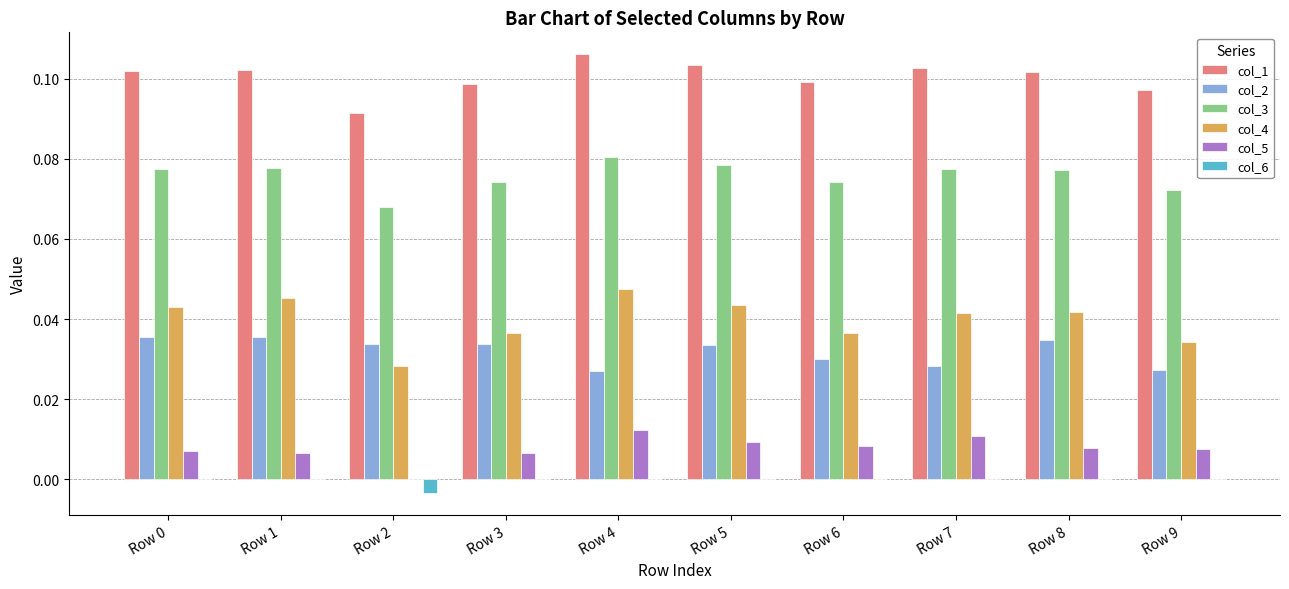

What is the sum of all col_3 values?

0.8